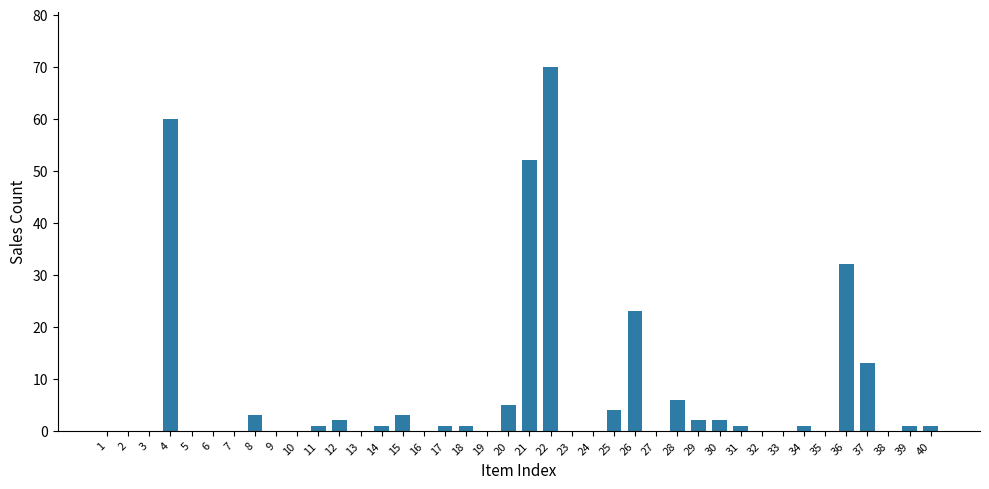

How many categories are shown in the chart?

40